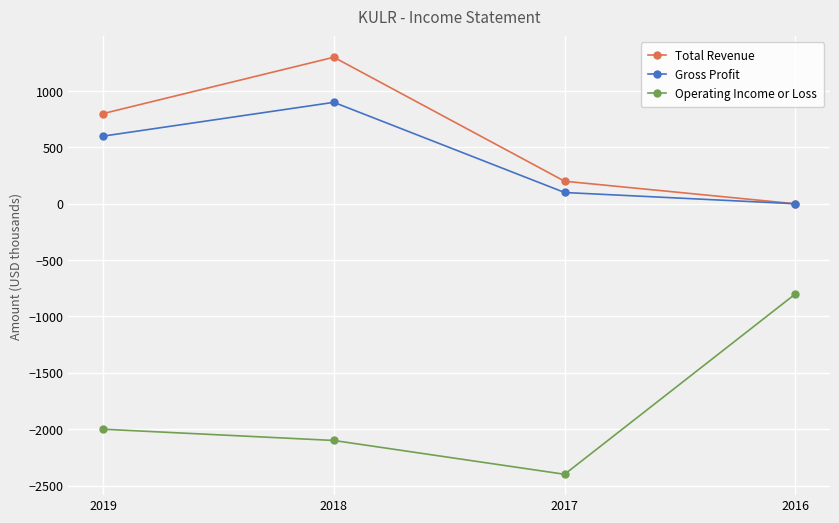

What is the smallest value displayed?

-2400